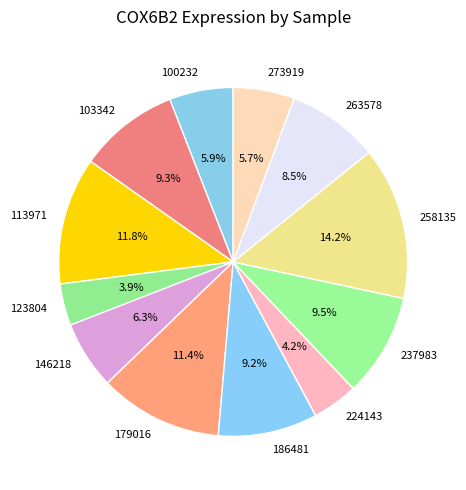

Is there any slice that represents more than half of the pie?

No